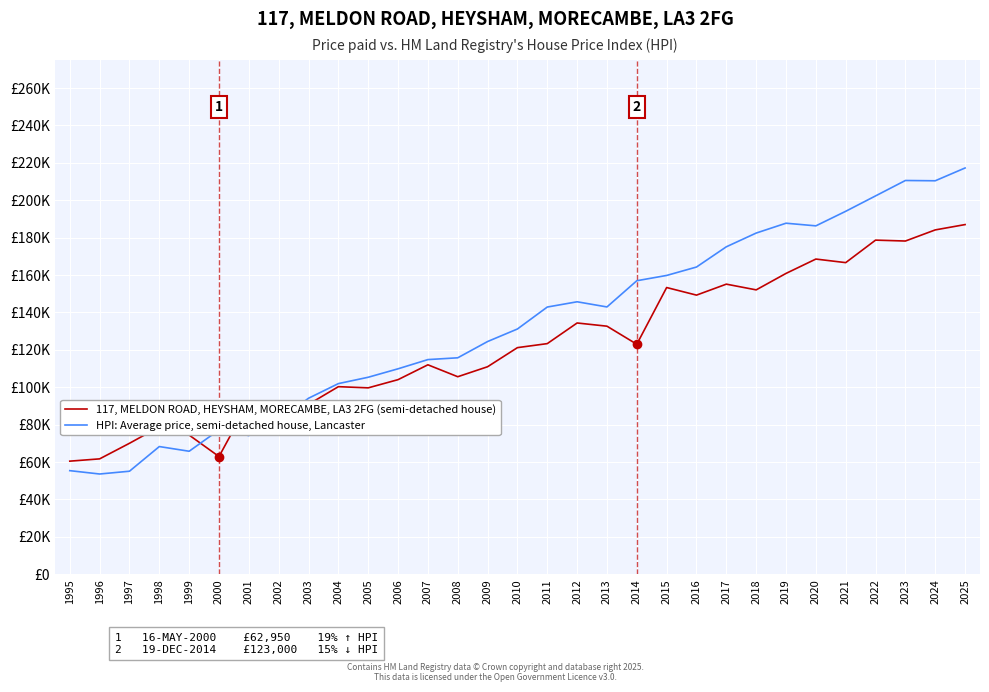

True or false: 117, MELDON ROAD, HEYSHAM, MORECAMBE, LA3 2FG (semi-detached house) and HPI: Average price, semi-detached house, Lancaster cross at least once.

True